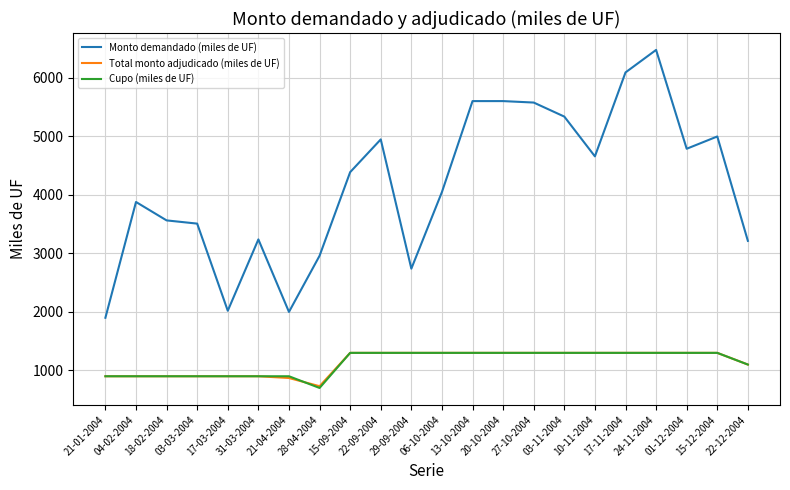

At which category is the sum across all series the highest?

24-11-2004